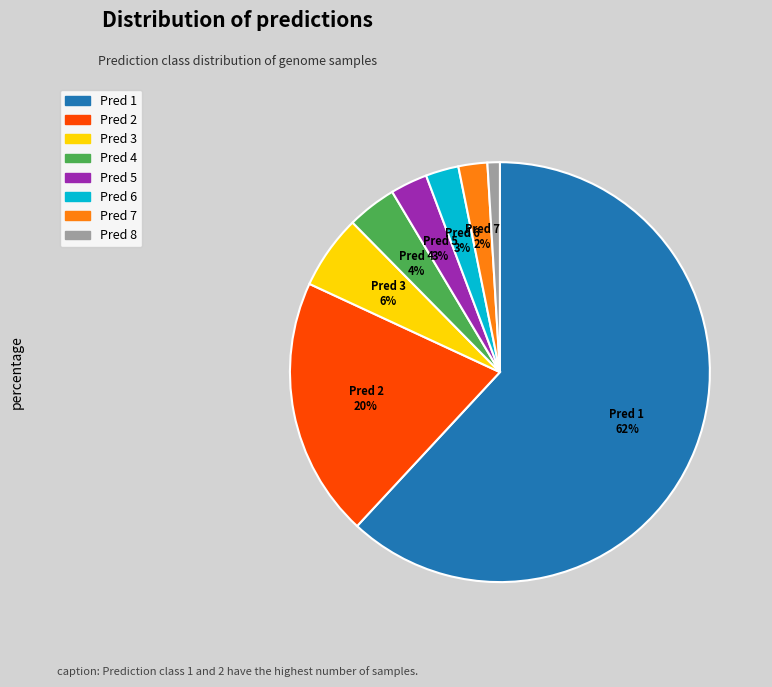

To the nearest percent, what is the average slice percentage?

12%